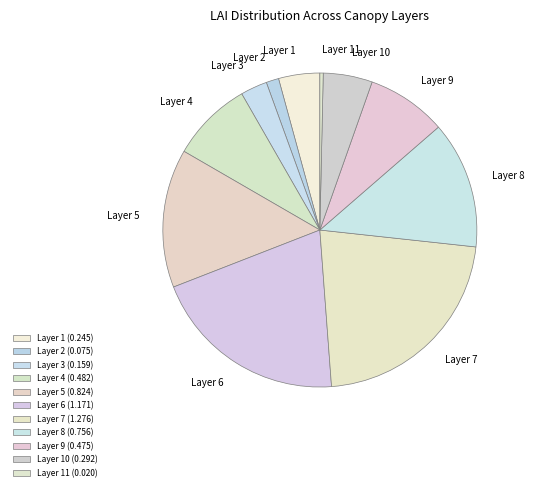

Approximately how many times larger is the value at Layer 9 compared to Layer 7?

0.4